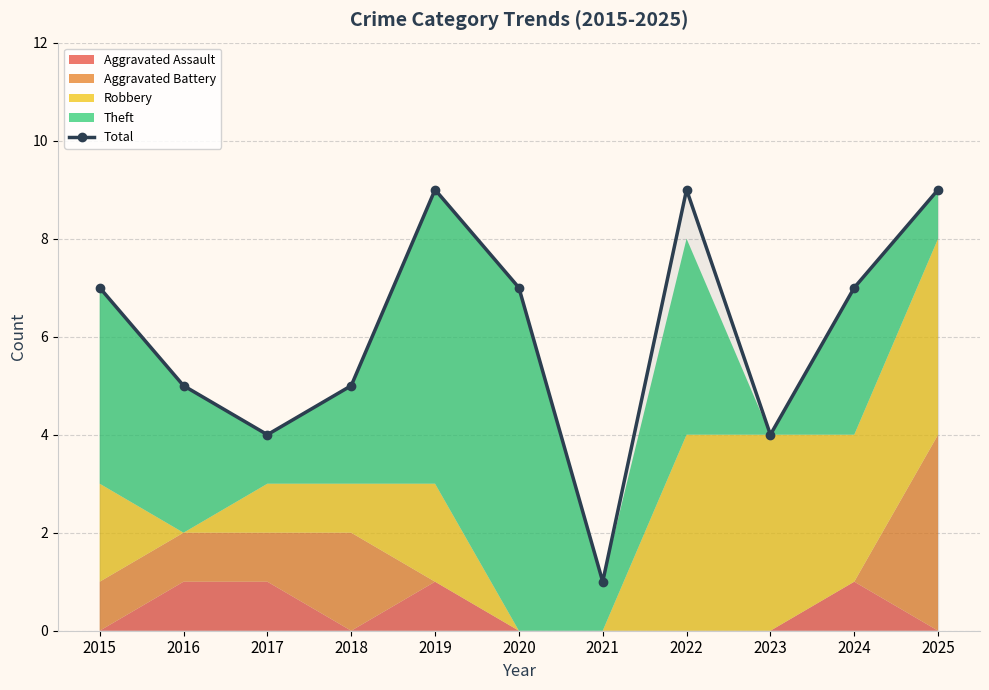

What is the average value?

6